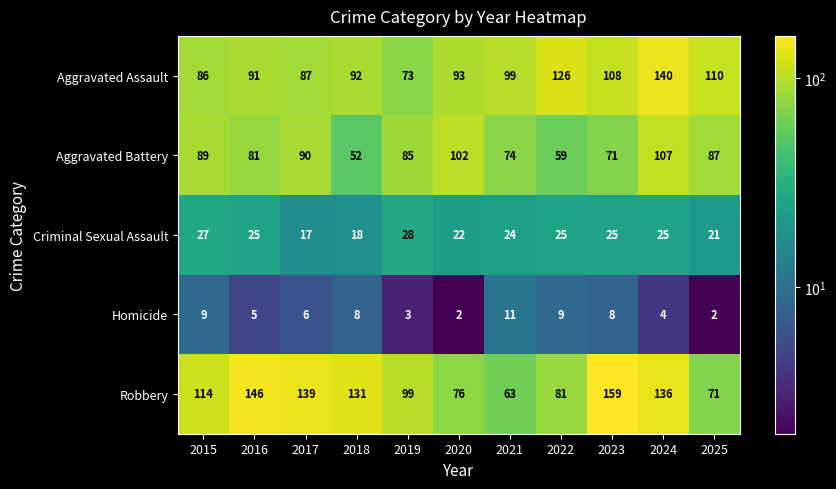

At which label is Aggravated Assault closest to 106?

2023